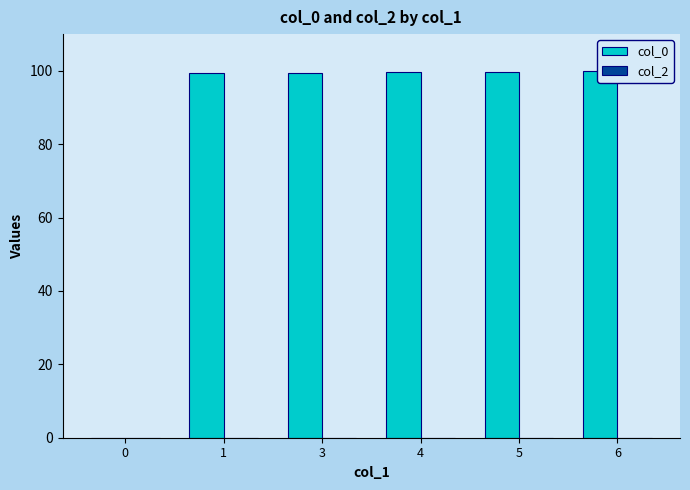

Which category has the highest value in the col_0 series?

6